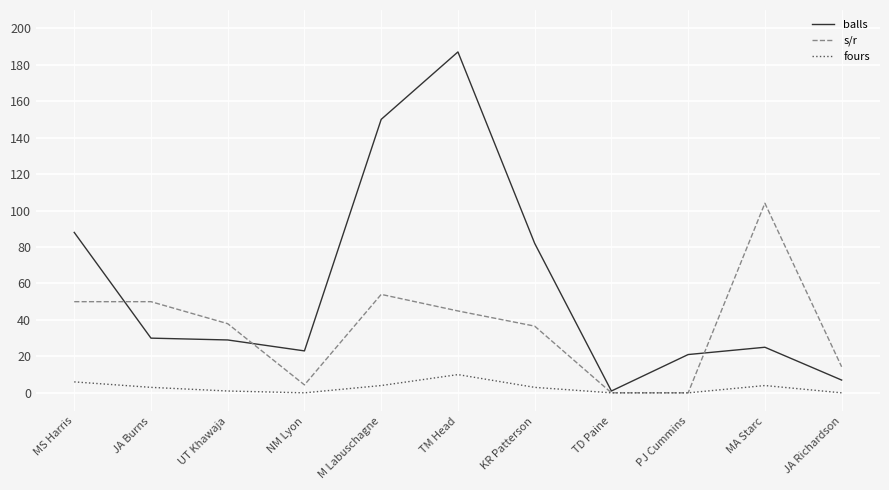

What is the approximate value of s/r at M Labuschagne?

54.0